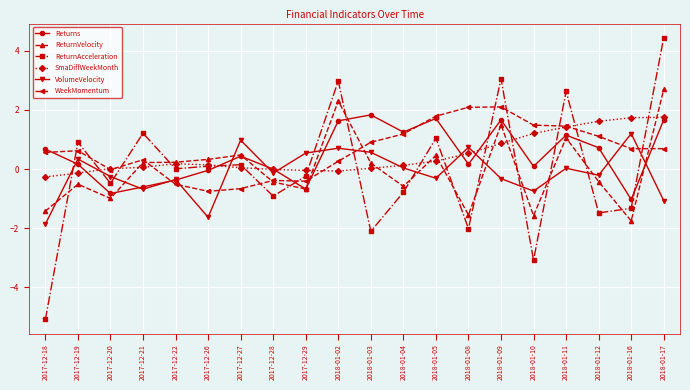

Which series ends up on top after the final intersection of WeekMomentum and ReturnVelocity?

ReturnVelocity